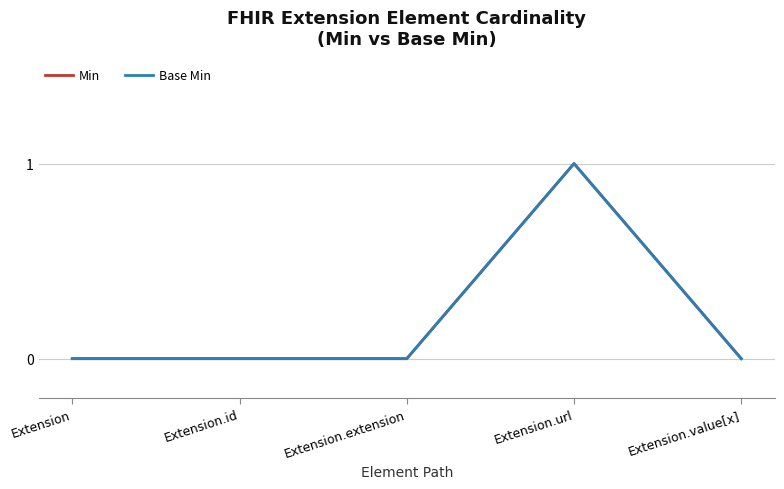

Where is Min nearest to the value 0?

Extension